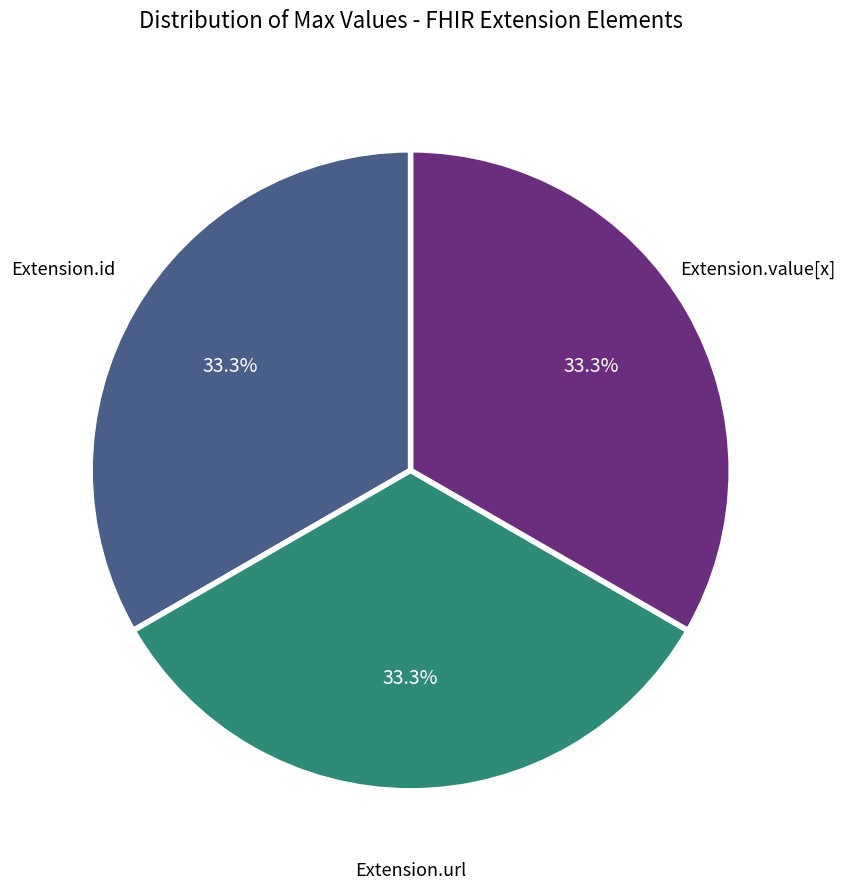

Does any single category account for the majority?

No